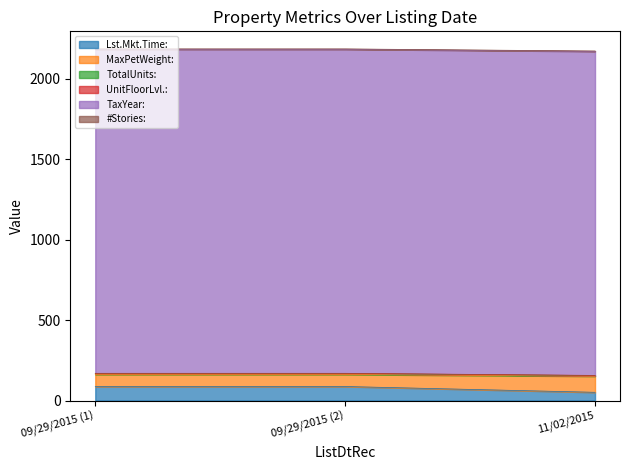

What is the minimum value for Lst.Mkt.Time:?

51